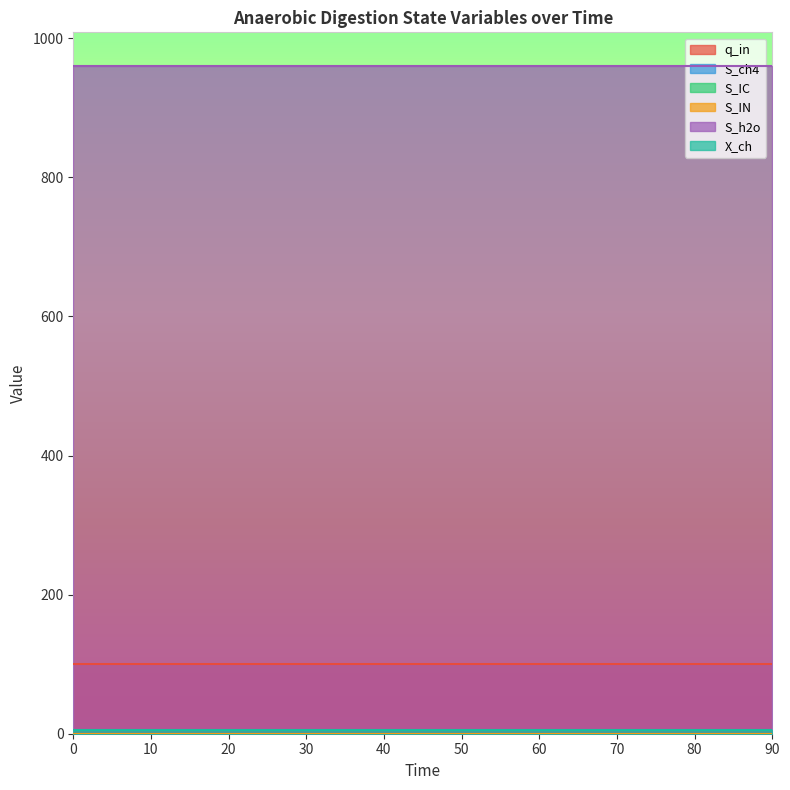

Which series has the largest total across all categories?

S_h2o